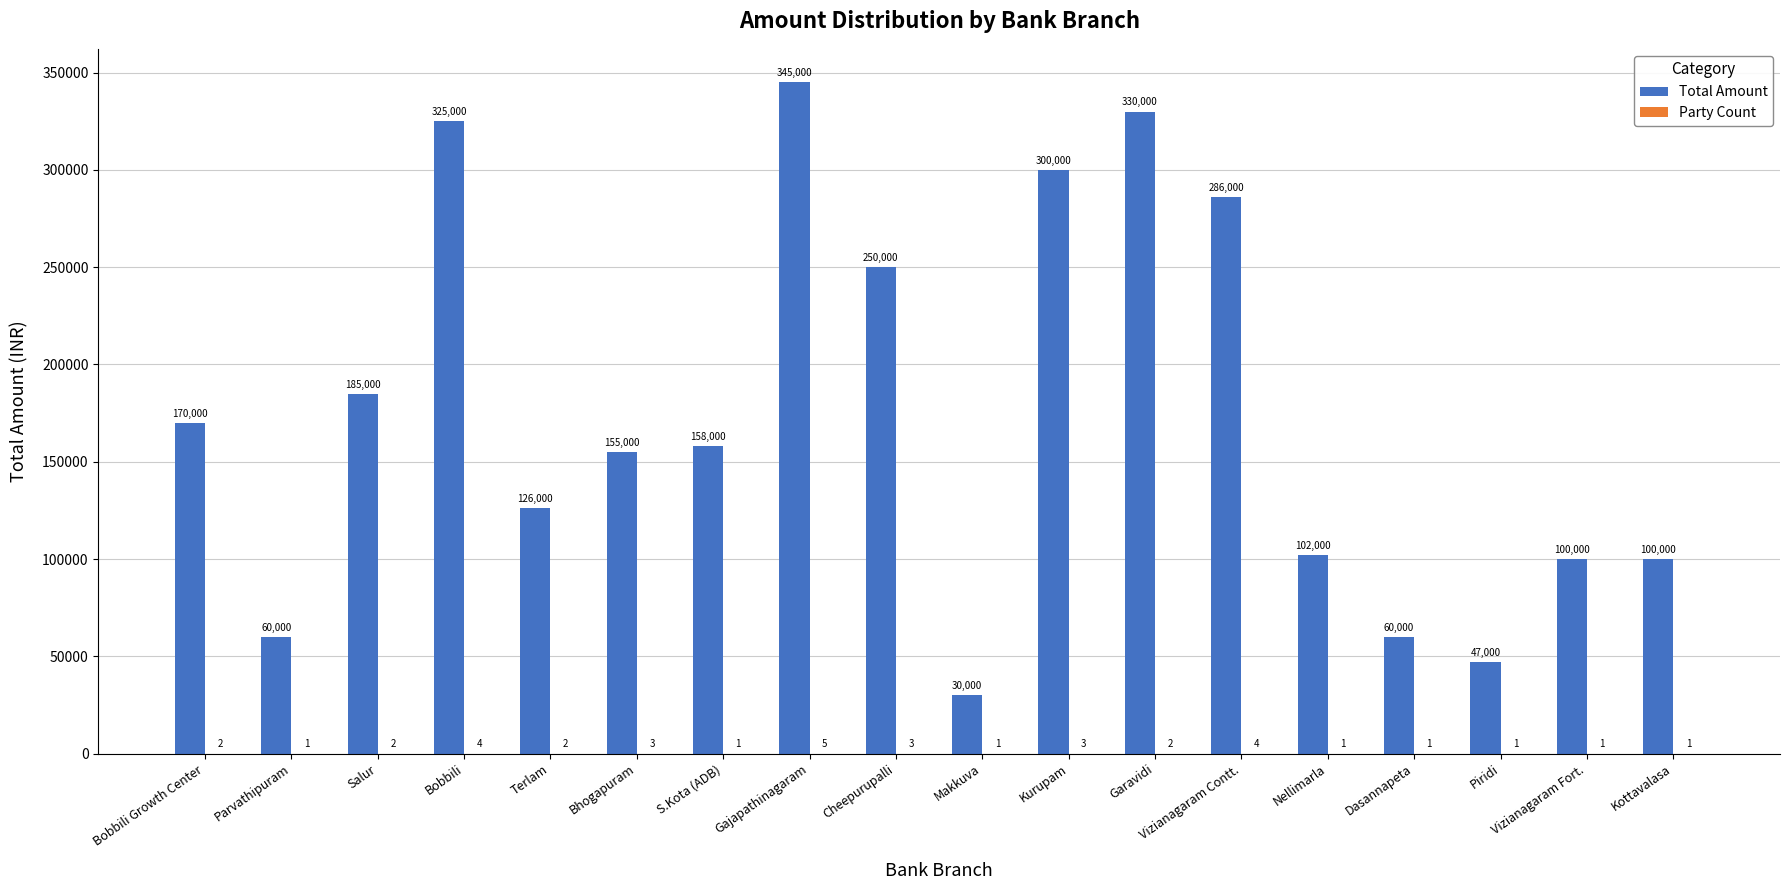

What is the maximum value shown in the chart?

345000